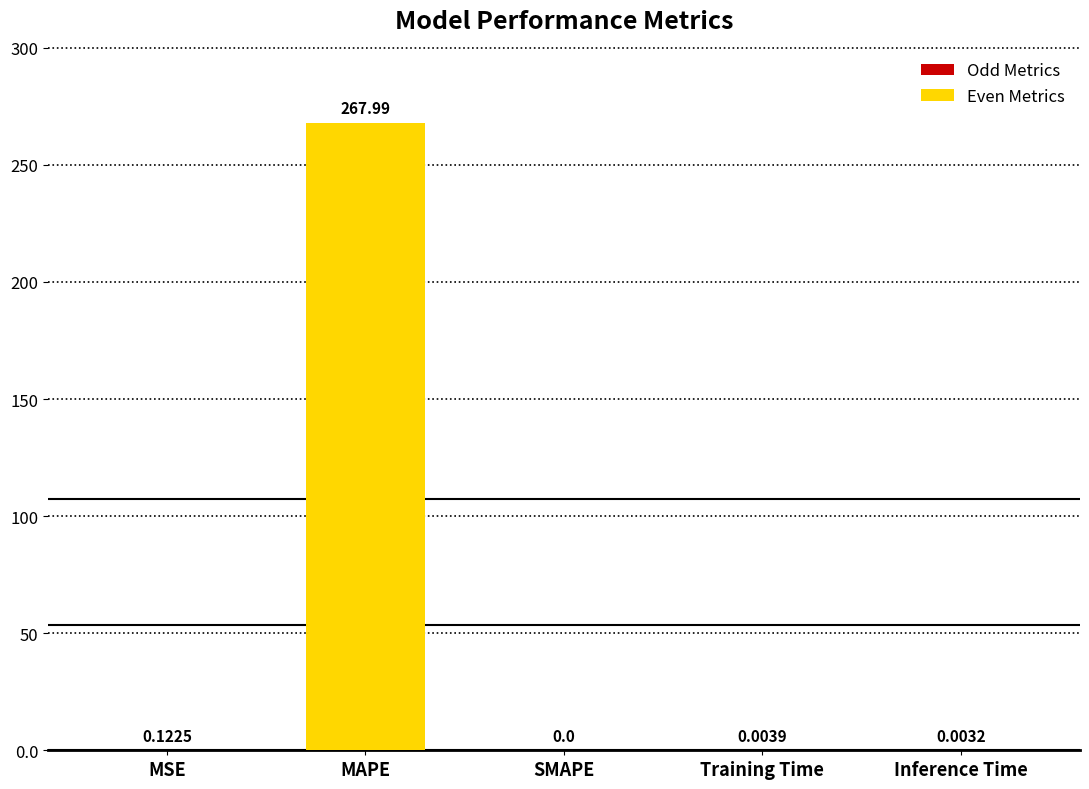

What is the difference between the values at MAPE and MSE?

267.9